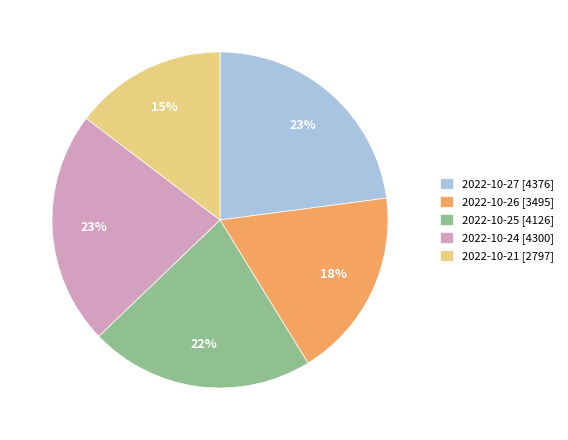

Combined, do 2022-10-27 [4376] and 2022-10-21 [2797] account for over 50%?

No